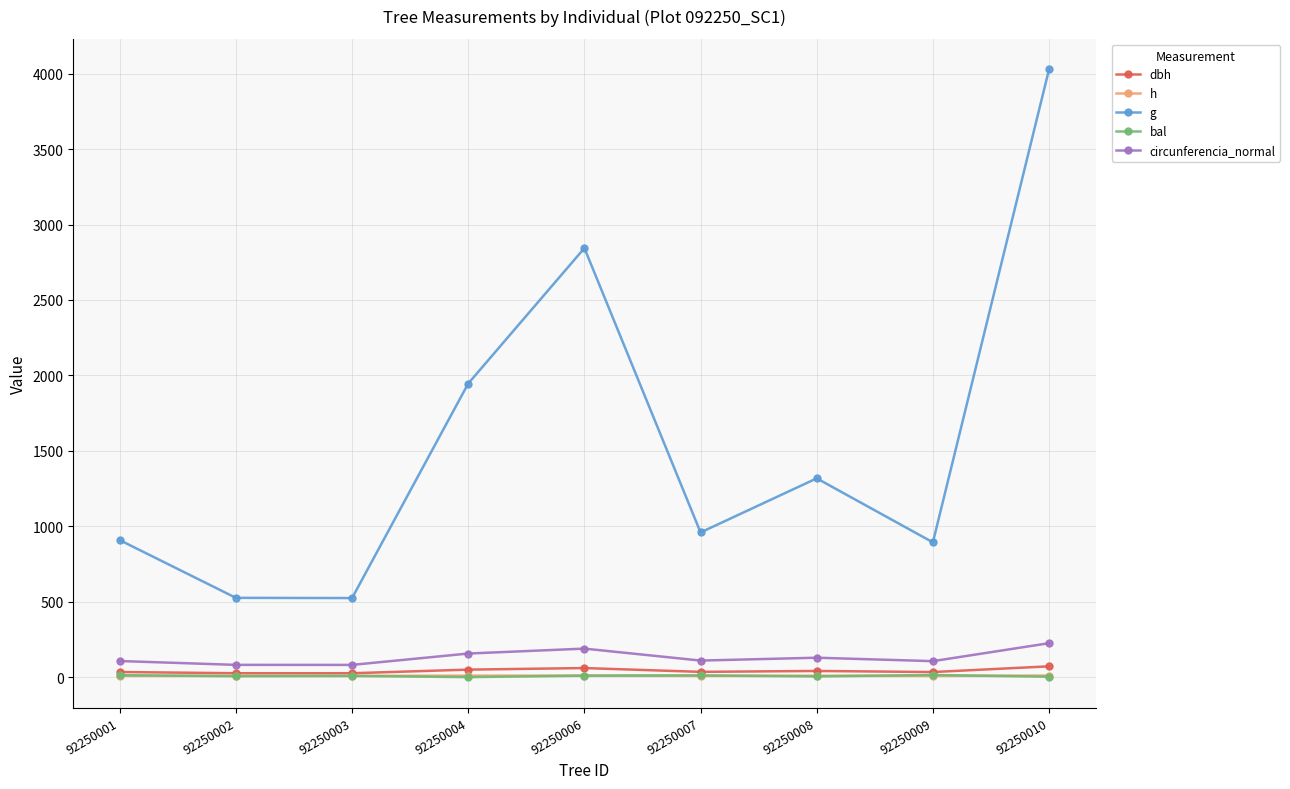

True or false: circunferencia_normal and dbh intersect in this chart.

False